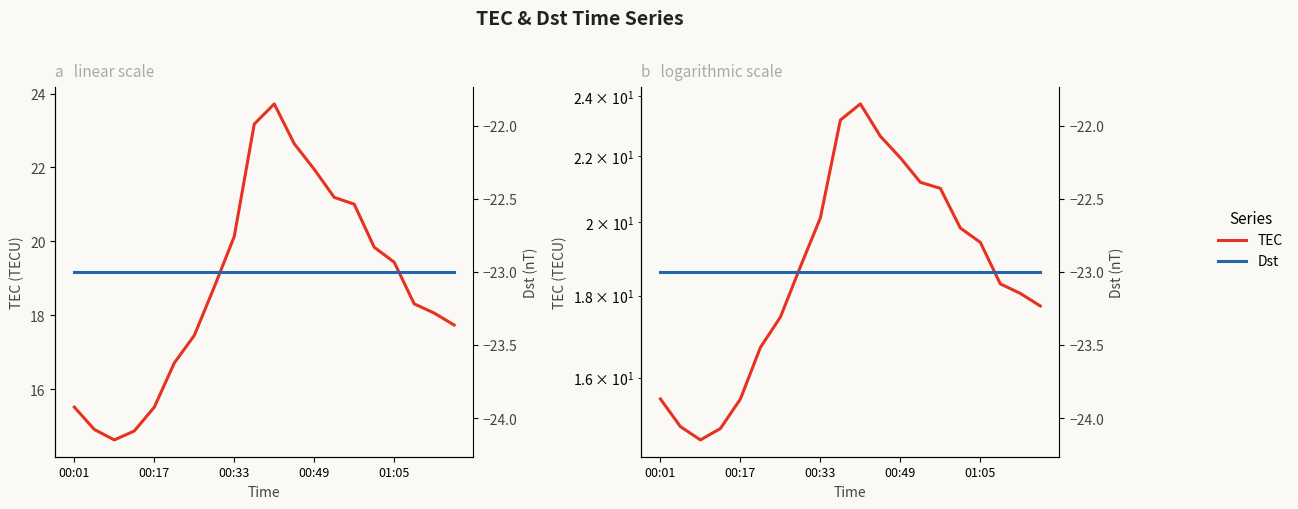

True or false: TEC and Dst intersect in this chart.

False